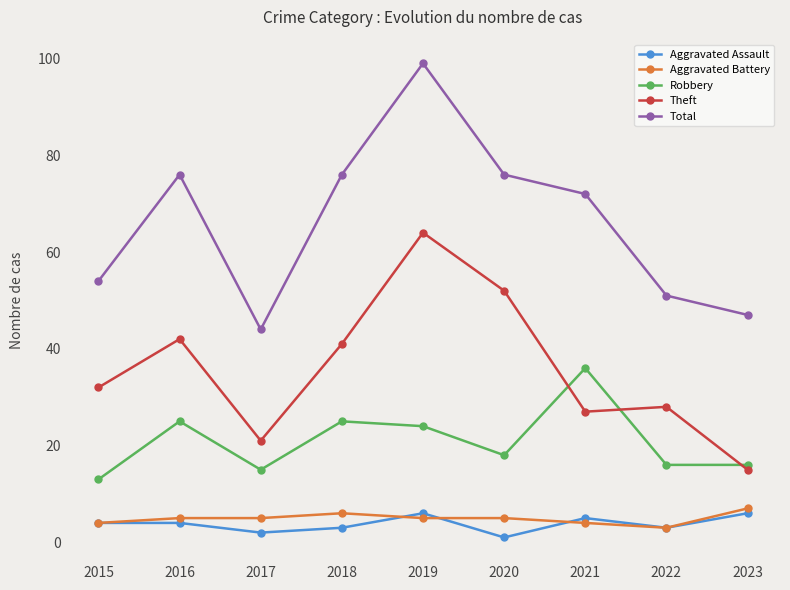

What is the value of the Theft point at the 3rd from the left?

21